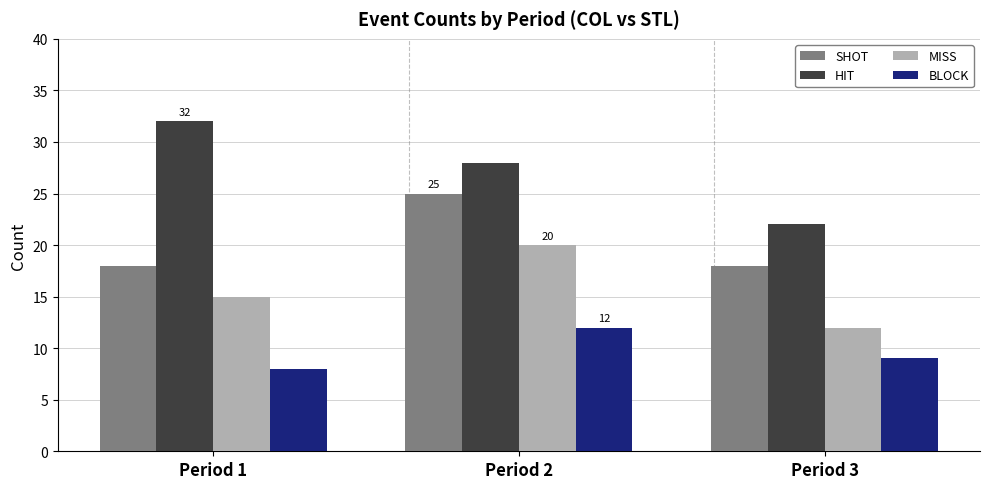

The HIT series shows 22 at Period 3. True or false?

True